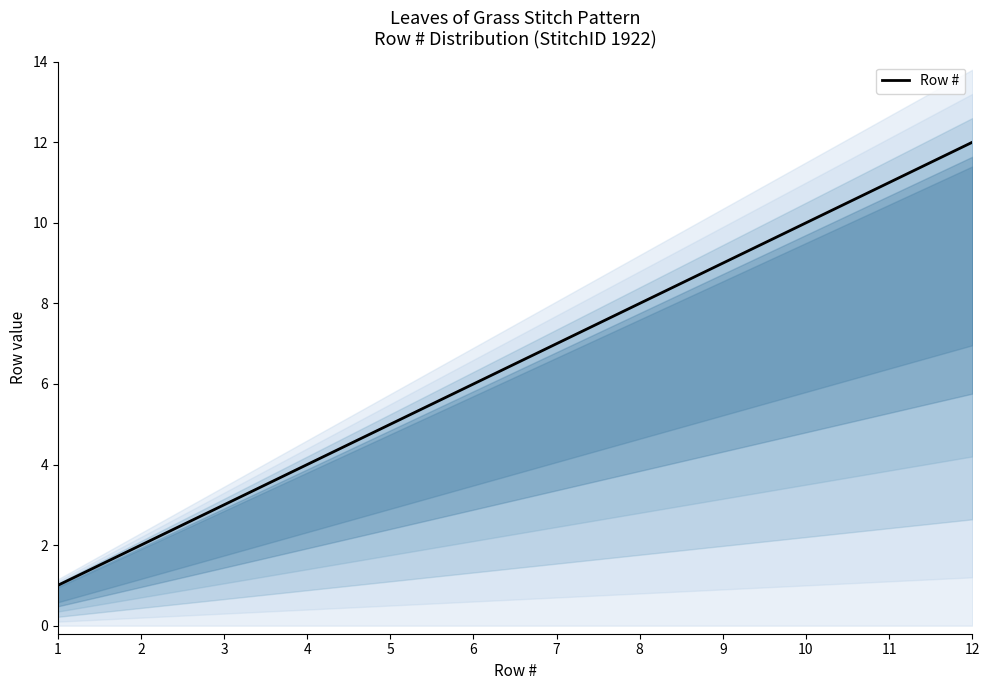

What is the change in value from 5 to 10?

+5